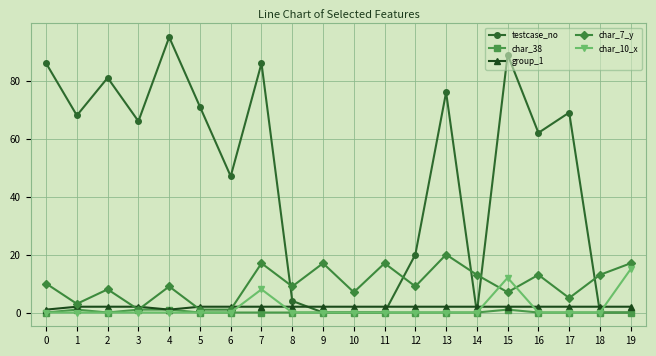

True or false: testcase_no has more than 0 points higher than both neighbors.

True